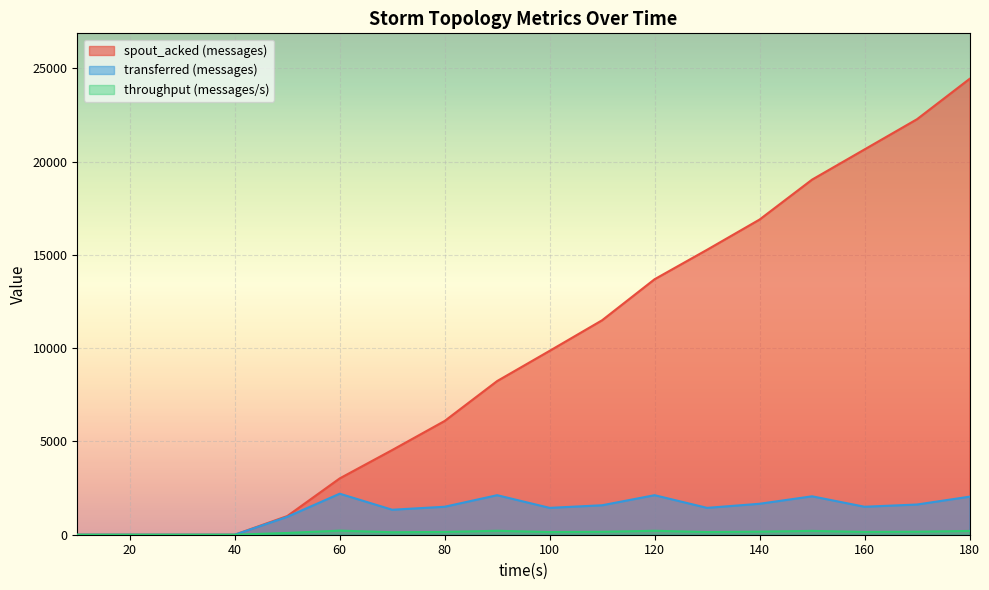

What is the value of the throughput (messages/s) point at the 8th from the left?

149